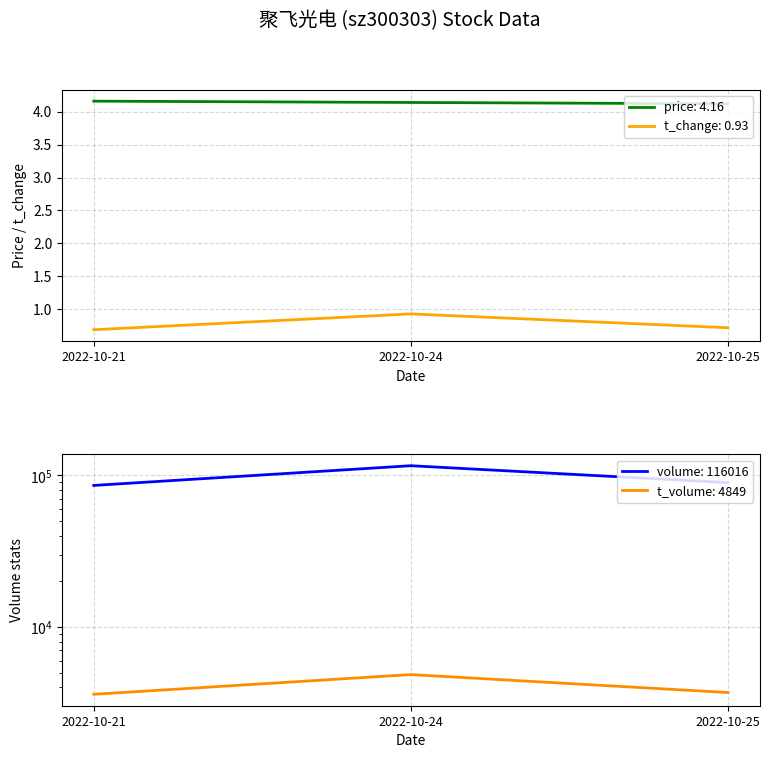

What is the total value across all series at 2022-10-24?

120870.1